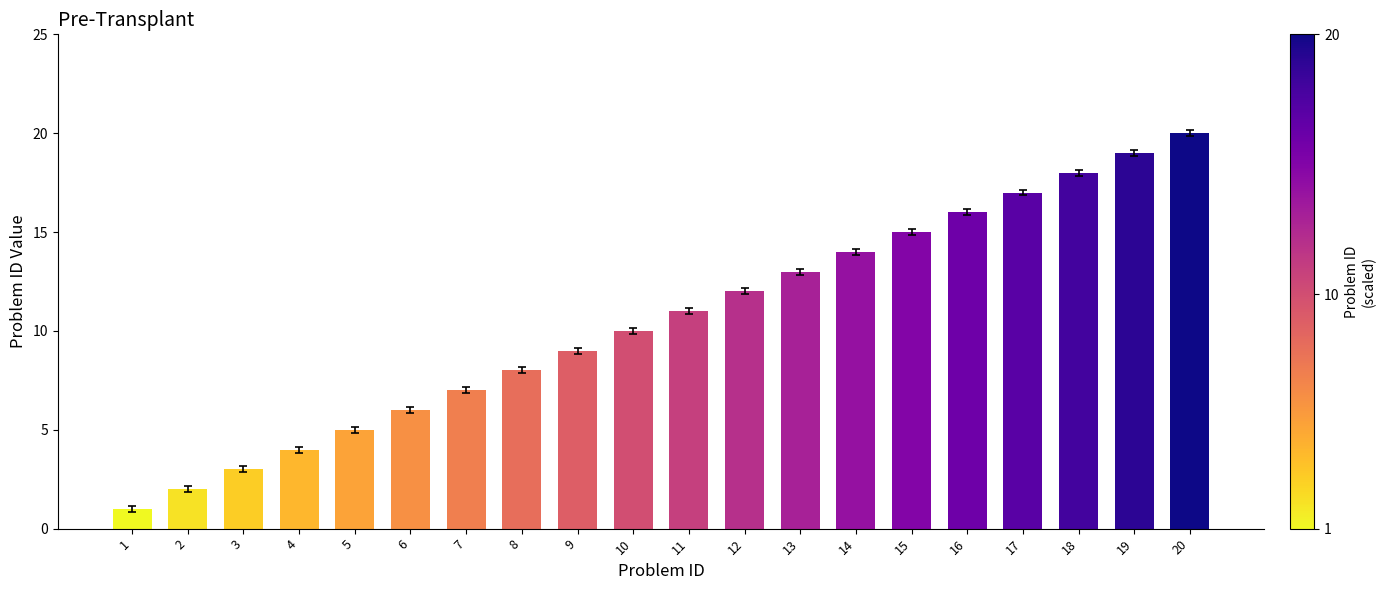

Where is the data nearest to the value 10?

10